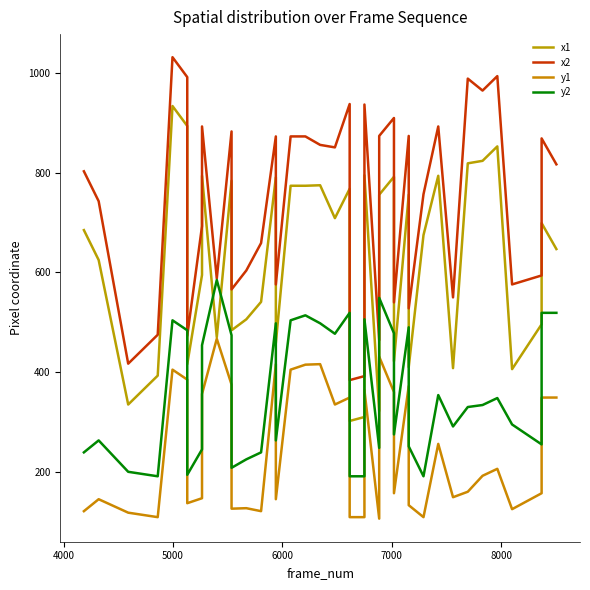

How many categories are shown in the chart?

40